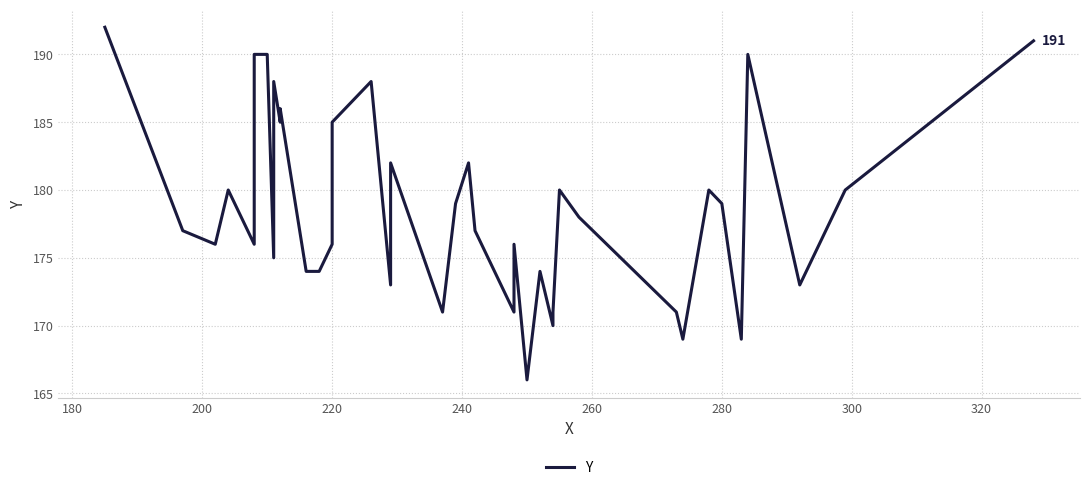

What is the greatest value displayed?

192